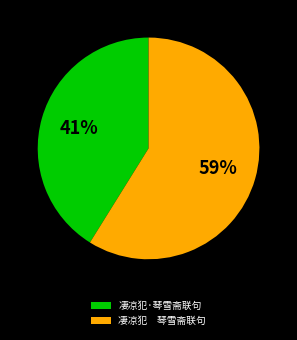

What percentage is the 凄凉犯·琴雪斋联句 slice, to the nearest percent?

41%